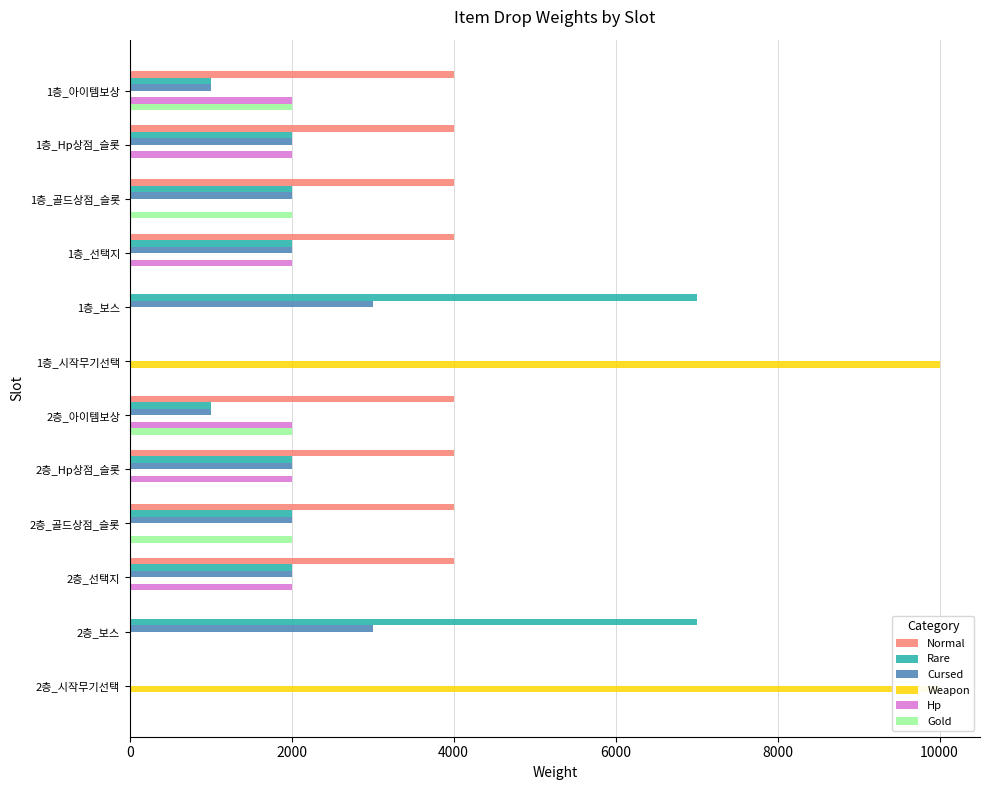

How many series are shown in this chart?

6